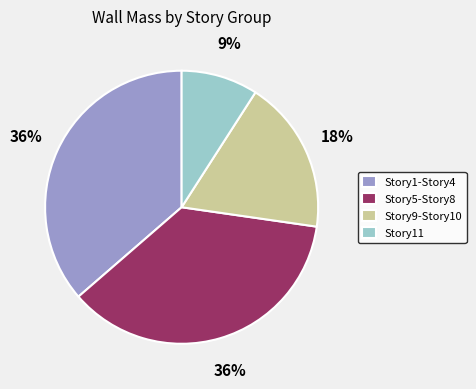

To the nearest percent, what portion does Story11 represent?

9%